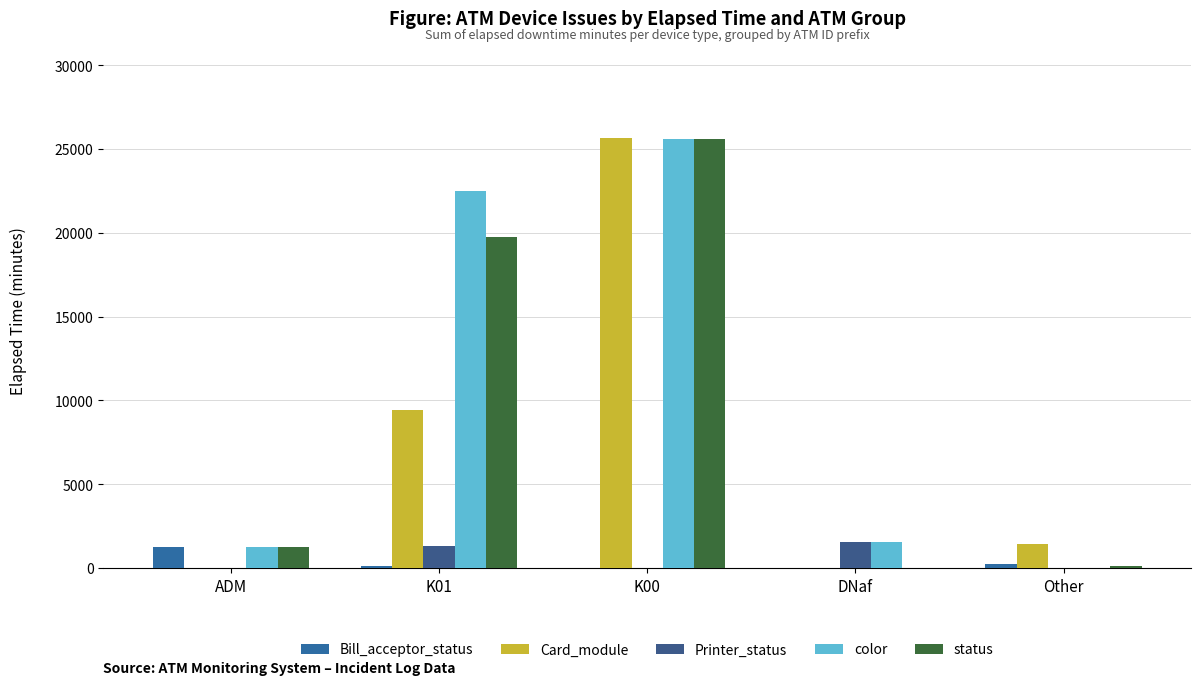

Count the Printer_status values in the range 0 to 1335.

4